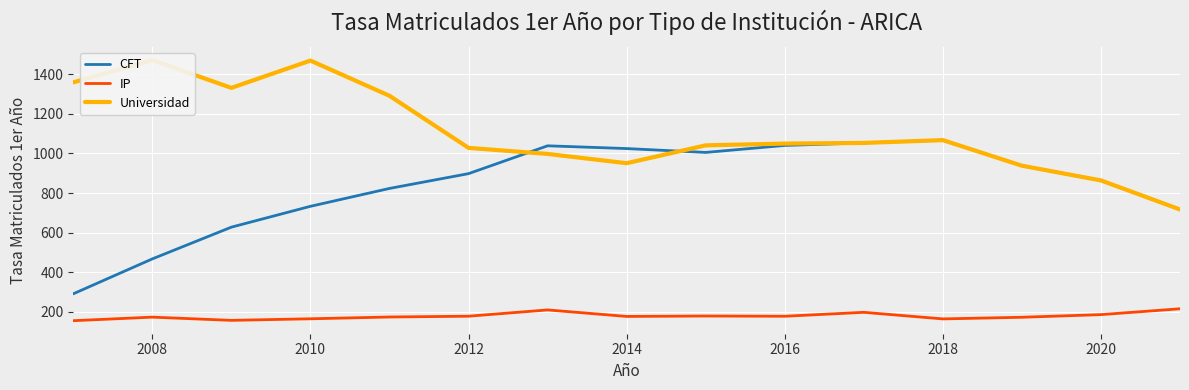

Reading left to right, what are all the values shown in this chart?

CFT: 291.7	467.8	627.9	733.0	823.2	897.8	1038.2	1024.3	1004.8	1040.1	1052.8	1066.8	937.8	863.6	717.0
IP: 156.1	174.0	157.8	165.7	174.7	178.7	210.4	177.6	179.7	178.5	198.3	165.1	173.4	186.7	216.2
Universidad: 1358.2	1470.7	1330.4	1468.1	1290.4	1027.8	997.2	950.5	1040.5	1049.3	1052.8	1066.8	937.8	863.6	717.0